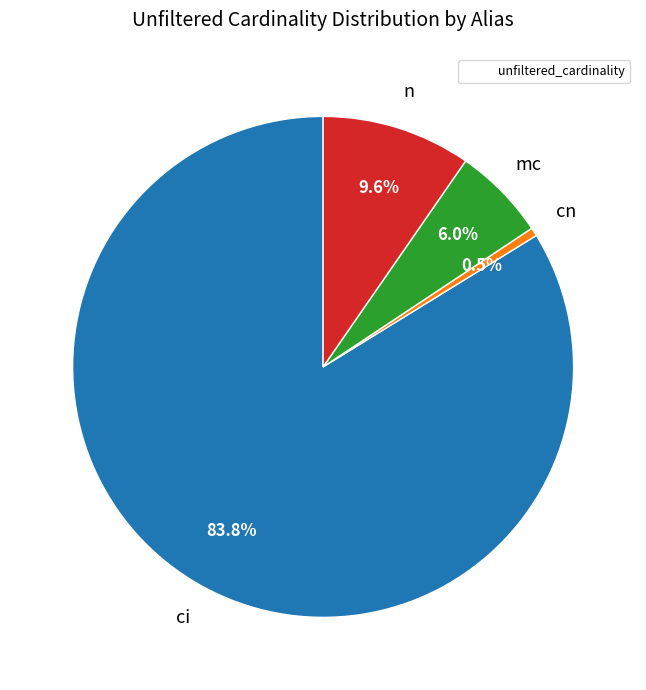

Is there any slice that represents more than half of the pie?

Yes